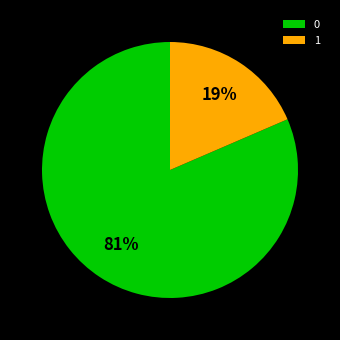

Is there any slice that represents more than half of the pie?

Yes